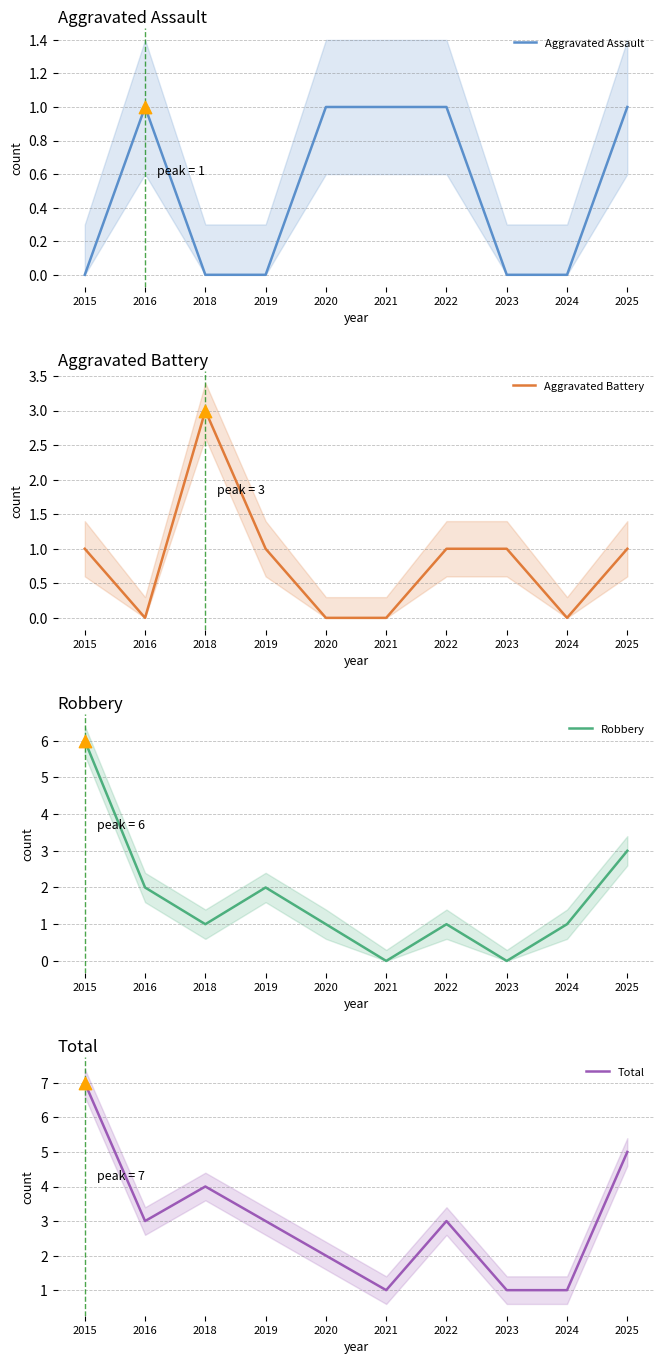

Which series reaches the minimum Y coordinate?

Aggravated Assault